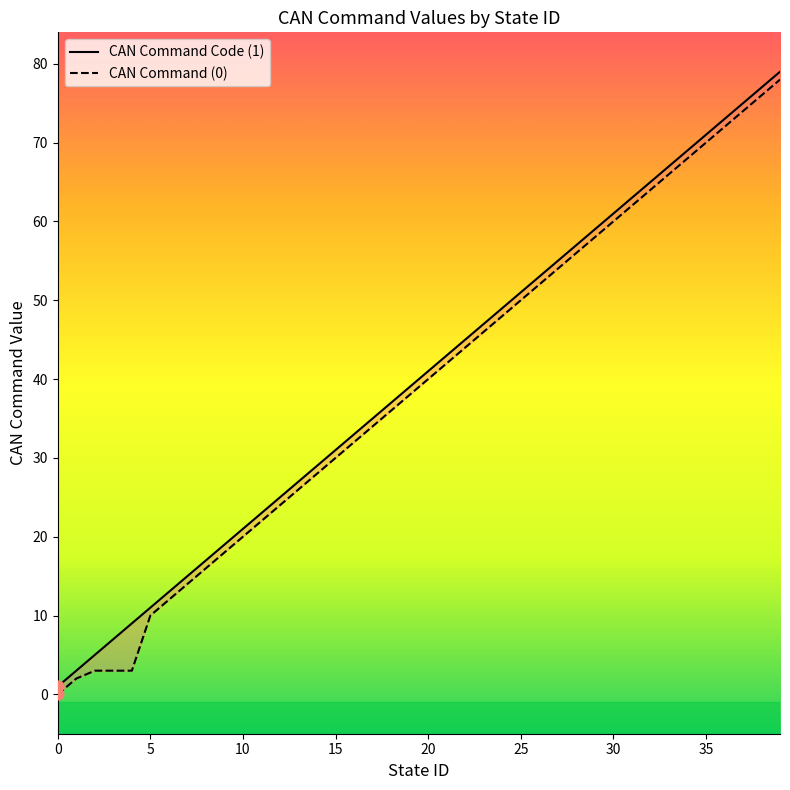

What is the total value across all series at 39?

157